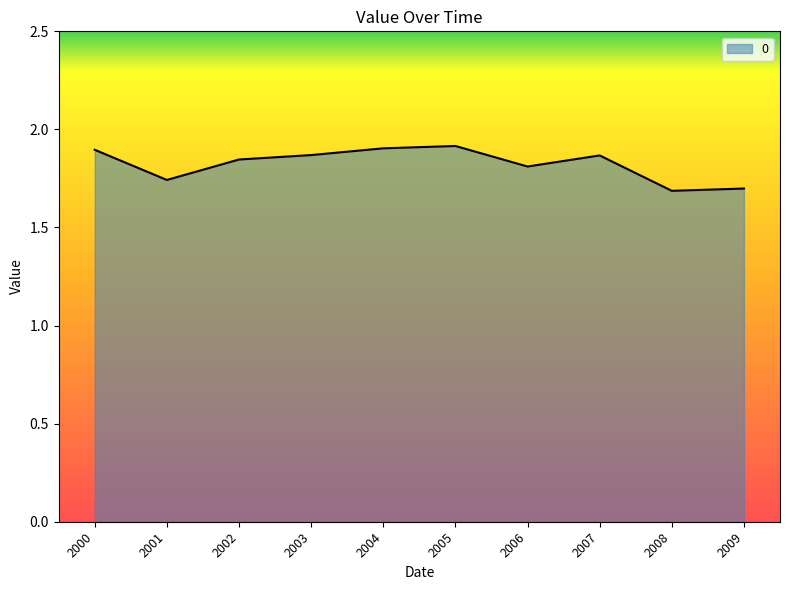

Does the chart have visible grid lines?

No